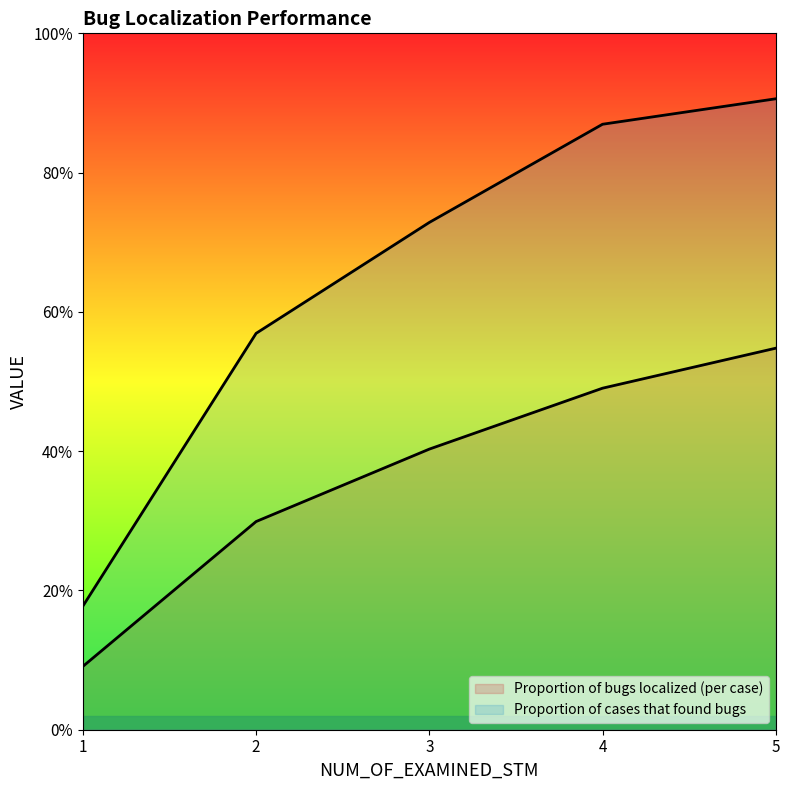

At which category does the chart reach its minimum across all series?

1